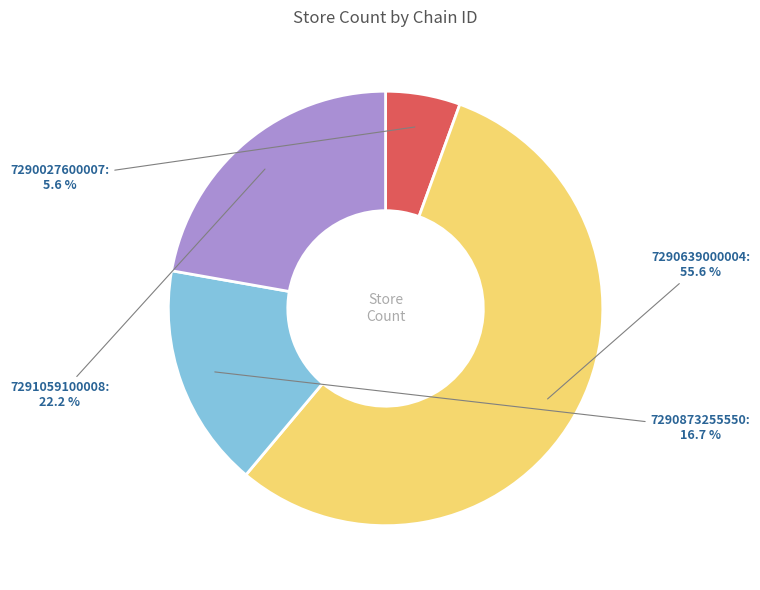

How many segments does this pie chart have?

4